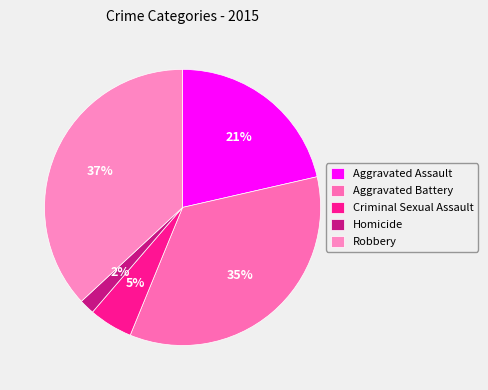

To the nearest percent, what portion does Robbery represent?

37%